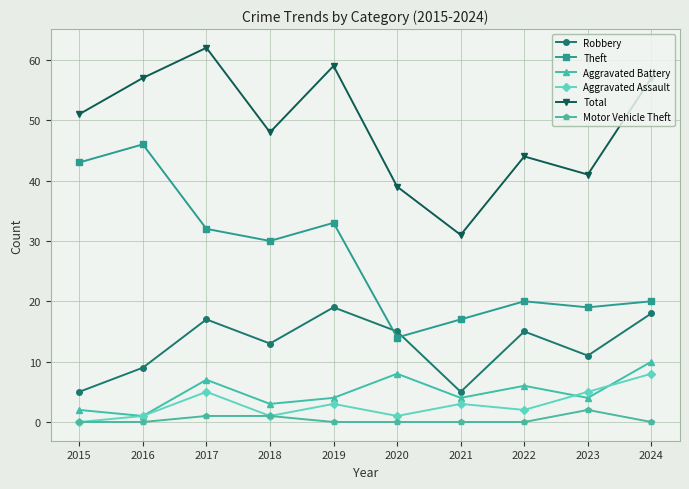

What is the maximum value shown in the chart?

62